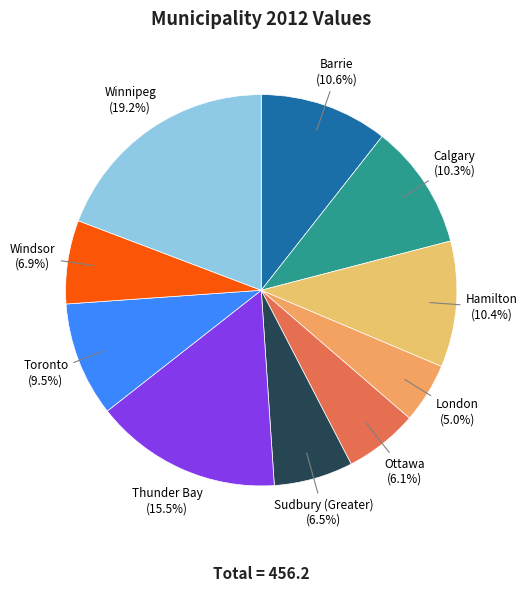

To the nearest percent, what is the combined percentage of Ottawa and Hamilton?

16%